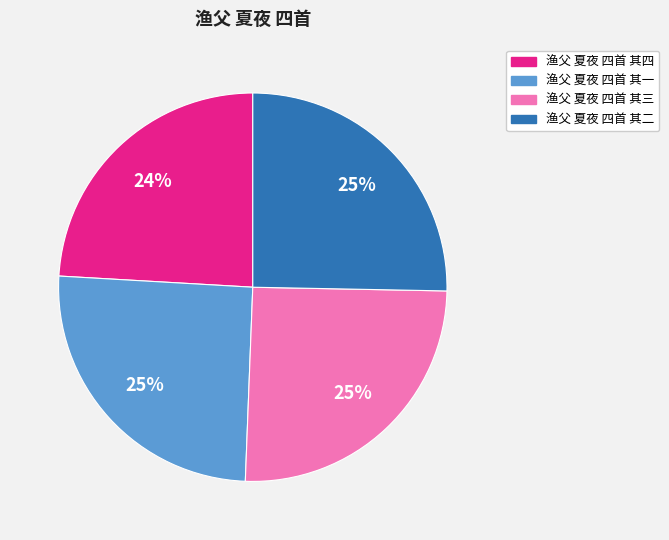

True or false: 渔父 夏夜 四首 其一 accounts for 34% of the total.

False